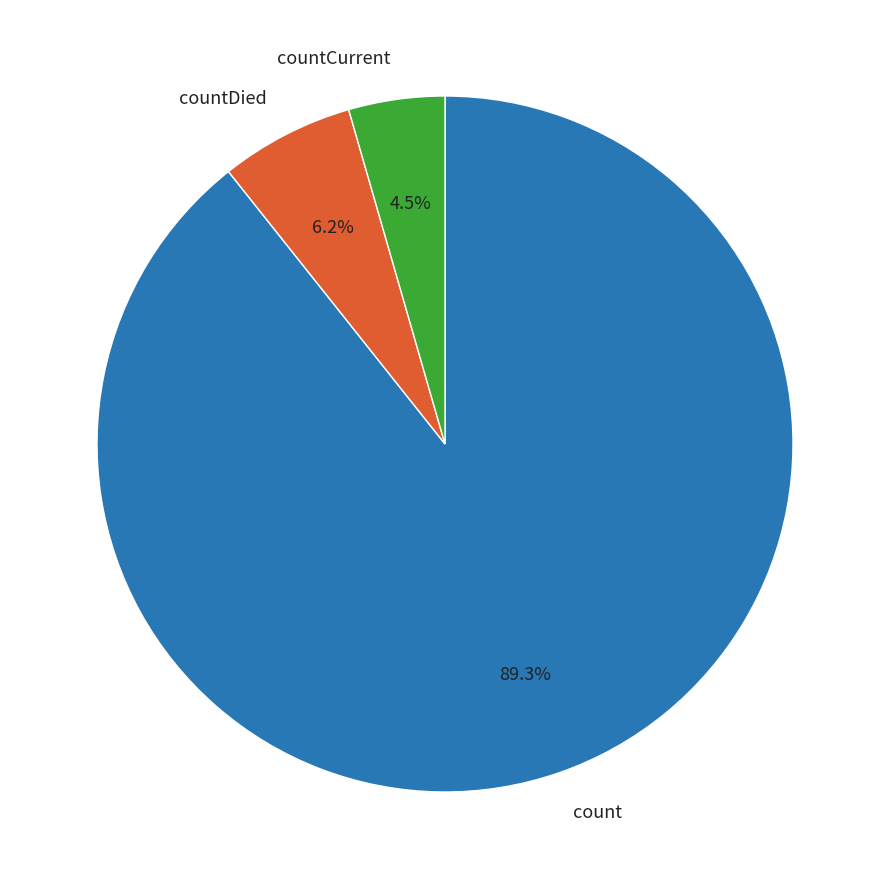

Which slice is the smallest?

countCurrent